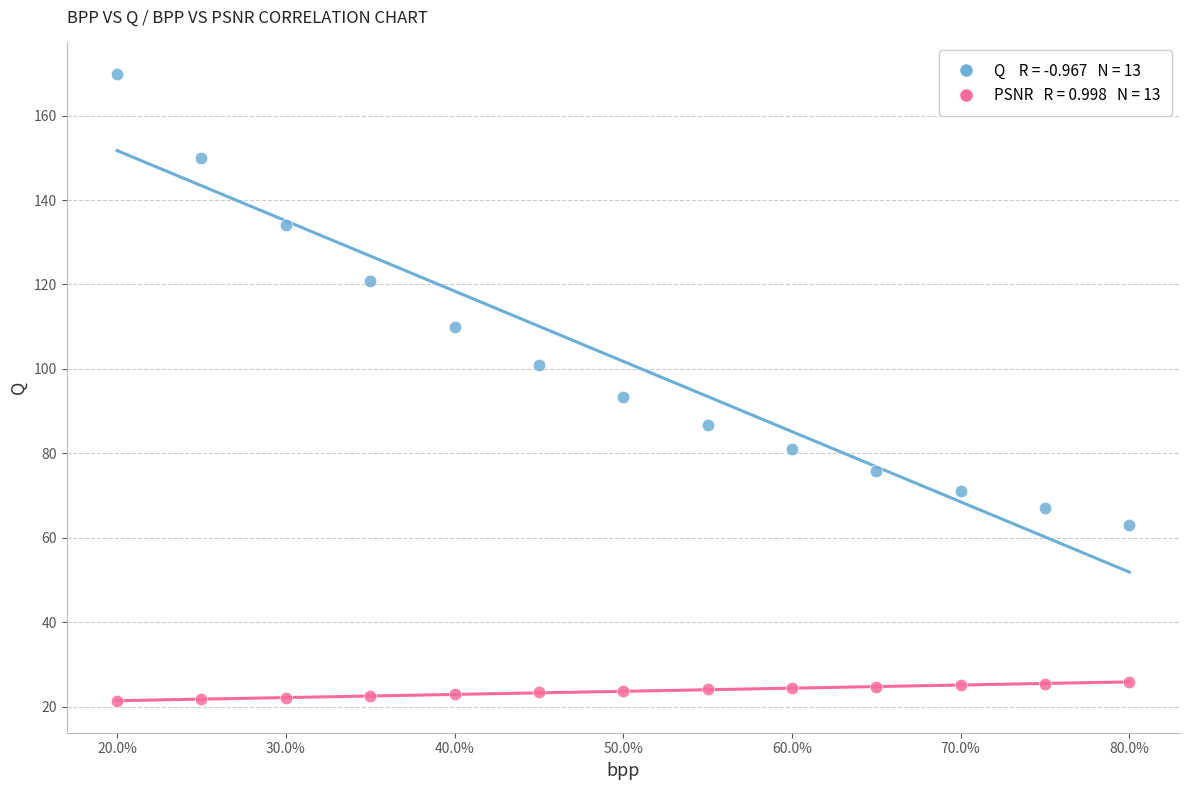

Across all data points, what is the range of X values (max minus min)?

0.6